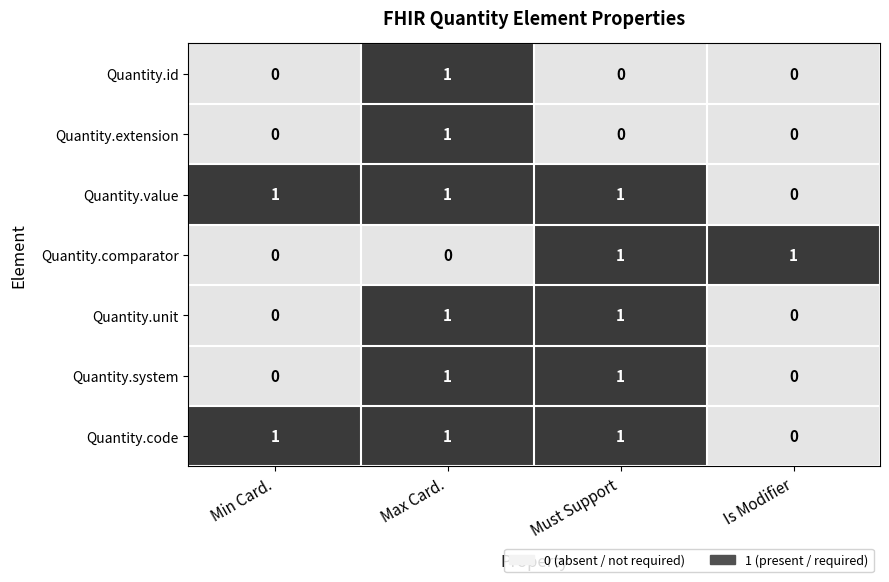

At how many categories does at least one series exceed 0?

4